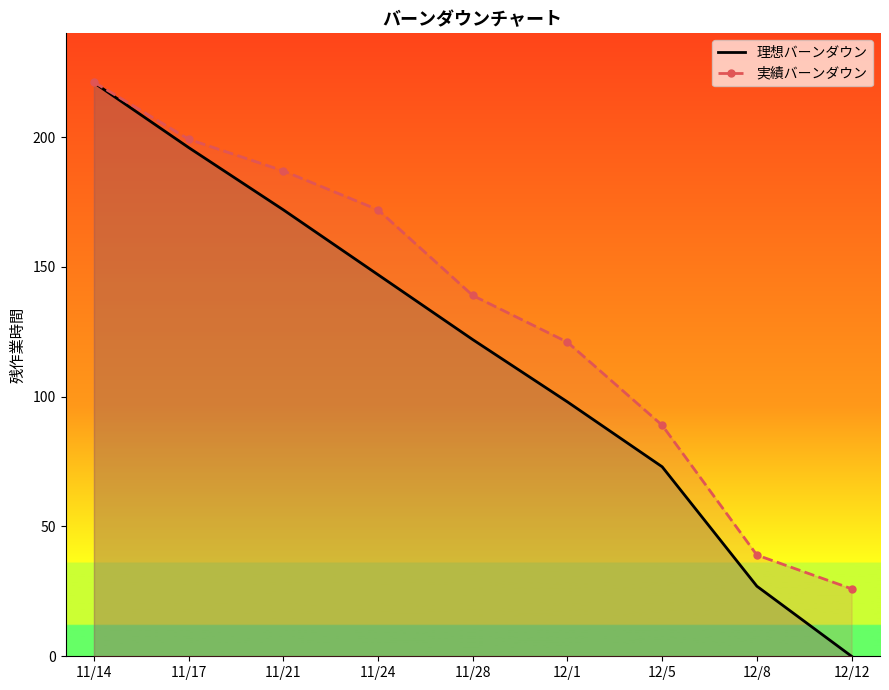

What is the average value of the 理想バーンダウン series?

117.3